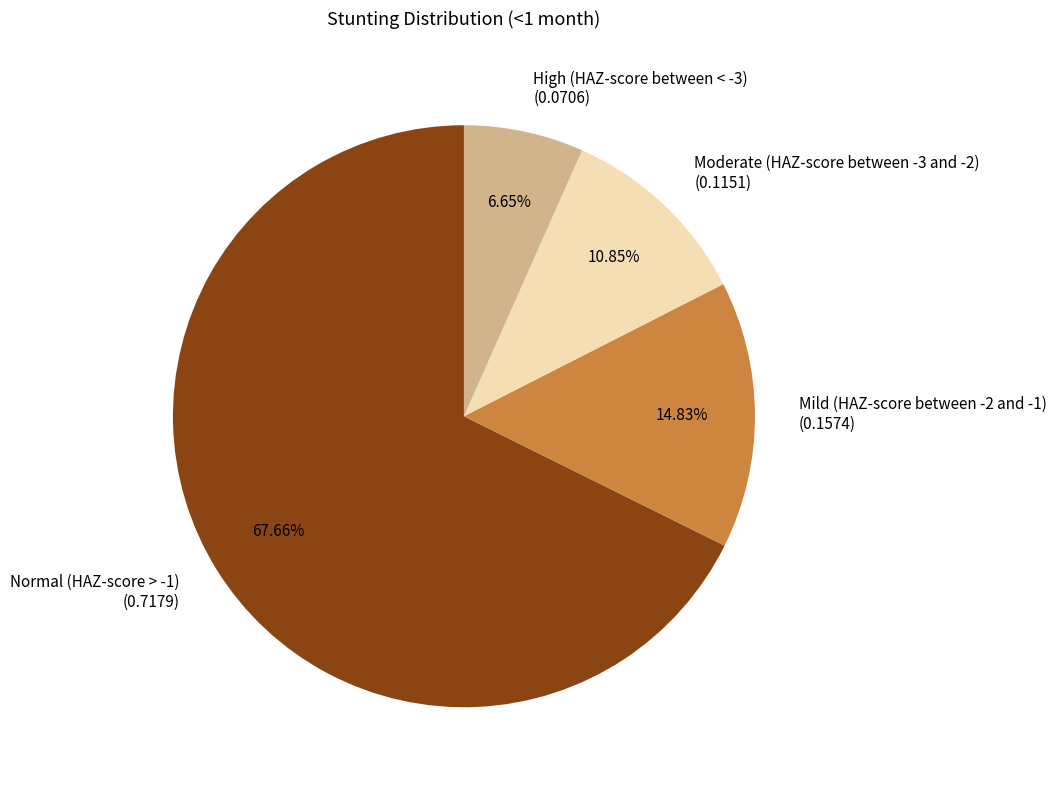

What is the majority slice?

Normal (HAZ-score > -1)